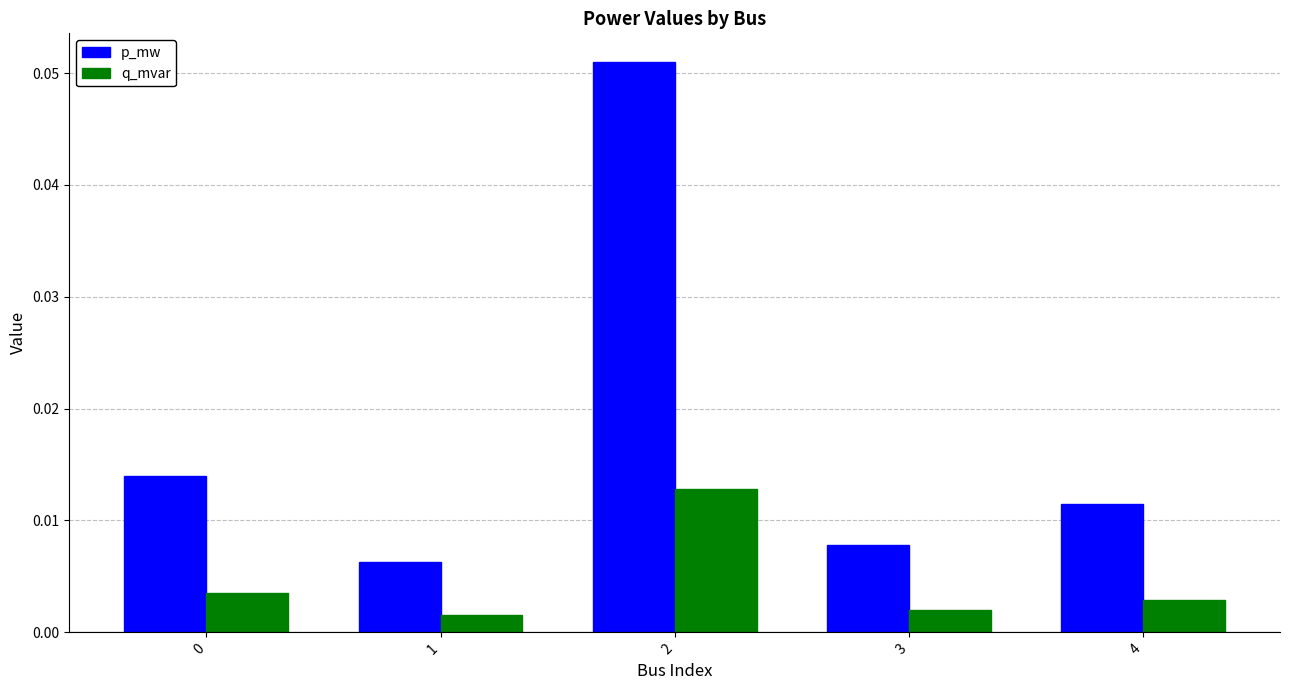

Is the value of p_mw at 0 greater than the value of q_mvar at 3?

Yes